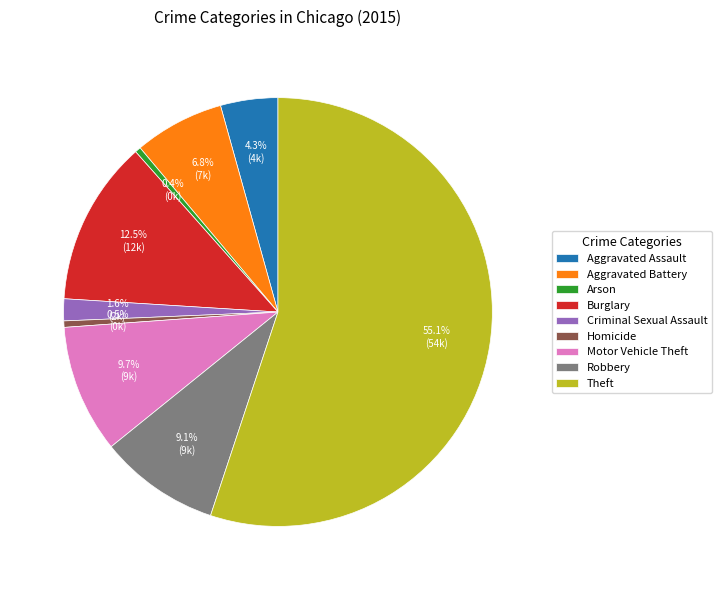

Count the number of slices in the pie.

9